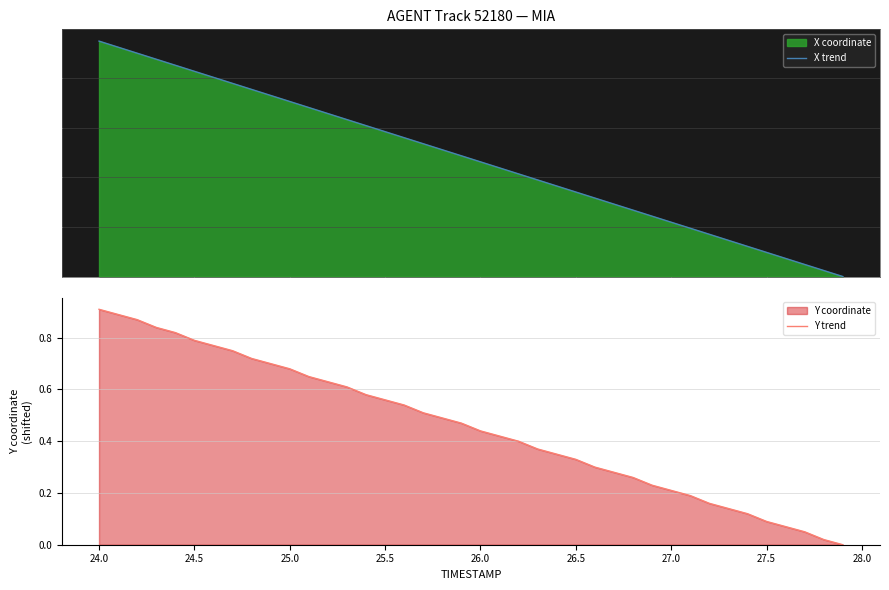

Which category has the highest value in the Y trend series?

24.0